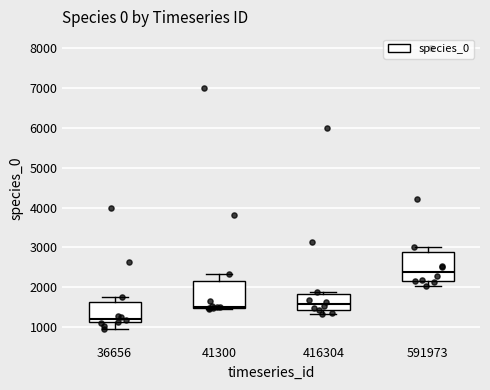

Reading left to right, transcribe this box plot: for each box, give where its median line is, the range the box spans, and where its two whiskers end, as read against the y-axis. The values are not printed on the chart, so give them approximately, as read against the axis.

36656: median 1200, box 1100 to 1600, whiskers 1000 to 1700
41300: median 1500 (just above the box's lower edge), box 1500 to 2200, whiskers 1400 to 2300
416304: median 1600, box 1400 to 1800, whiskers 1300 to 1900
591973: median 2400, box 2200 to 2900, whiskers 2000 to 3000